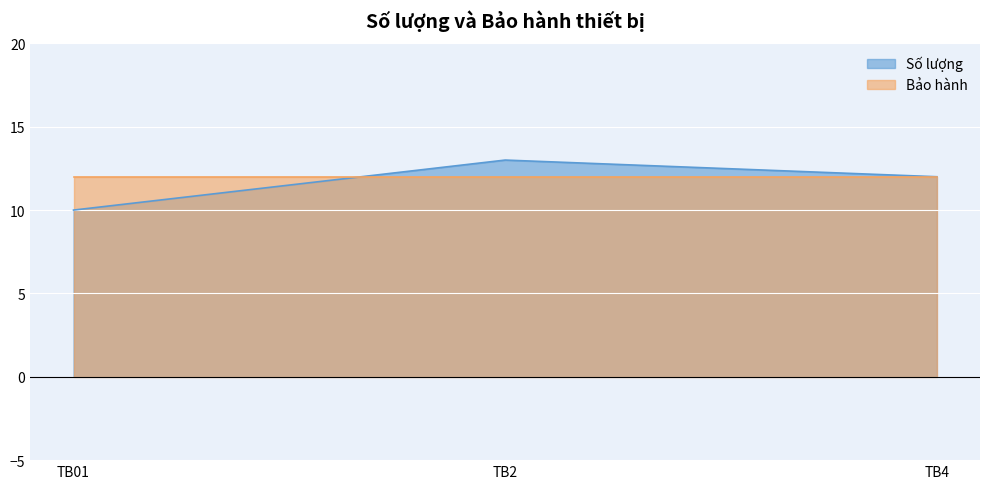

Where does the data first go above 12?

TB2